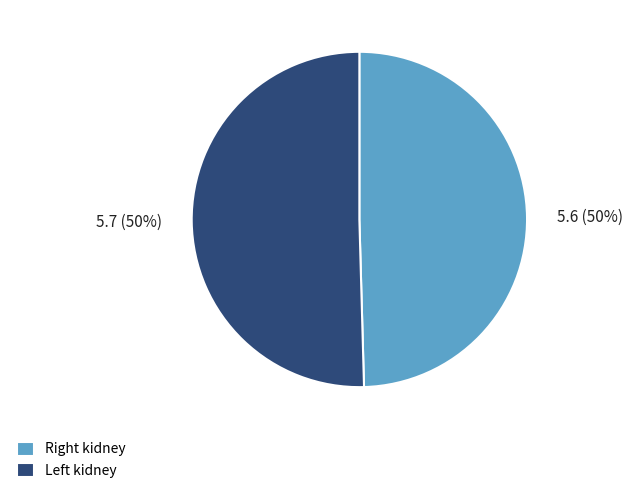

To the nearest percent, what is the average slice percentage?

50%